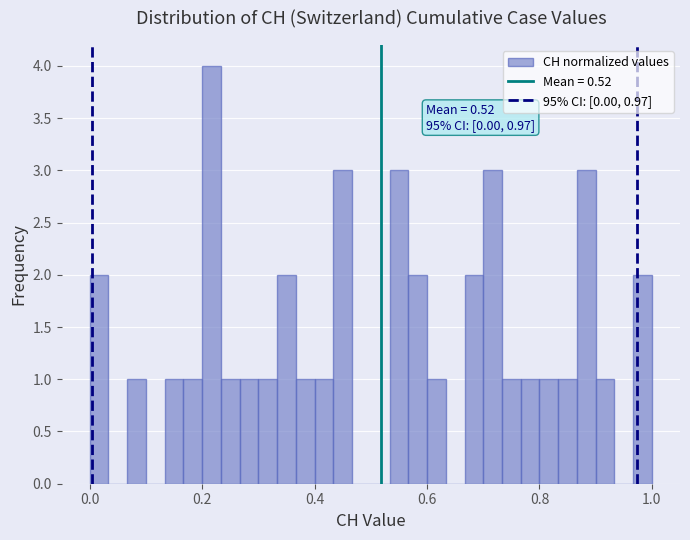

Around what value on the x-axis is the tallest bar? Give the approximate position of its centre, as read against the axis.

0.22